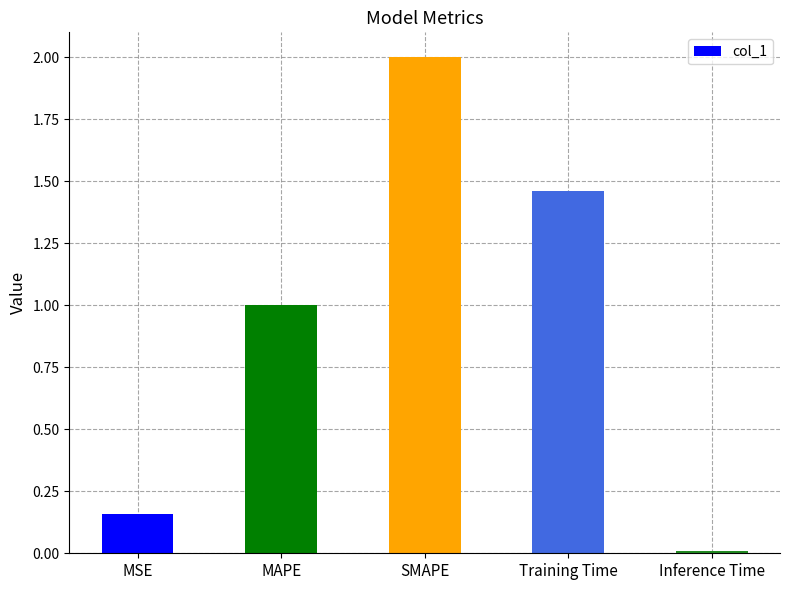

Which label corresponds to the smallest value in the chart?

Inference Time